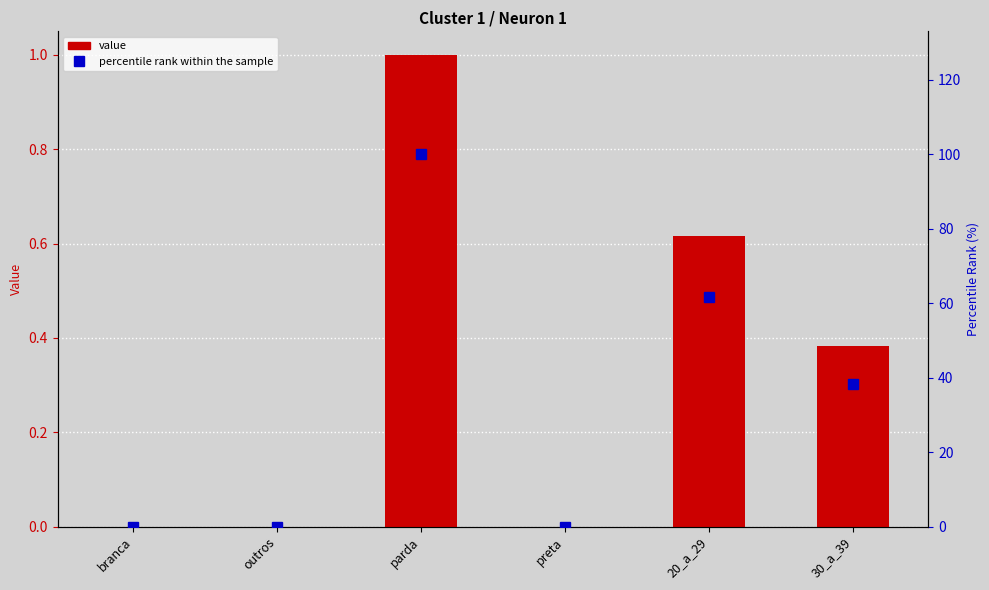

What is the sum of the value values at 30_a_39 and branca?

0.4